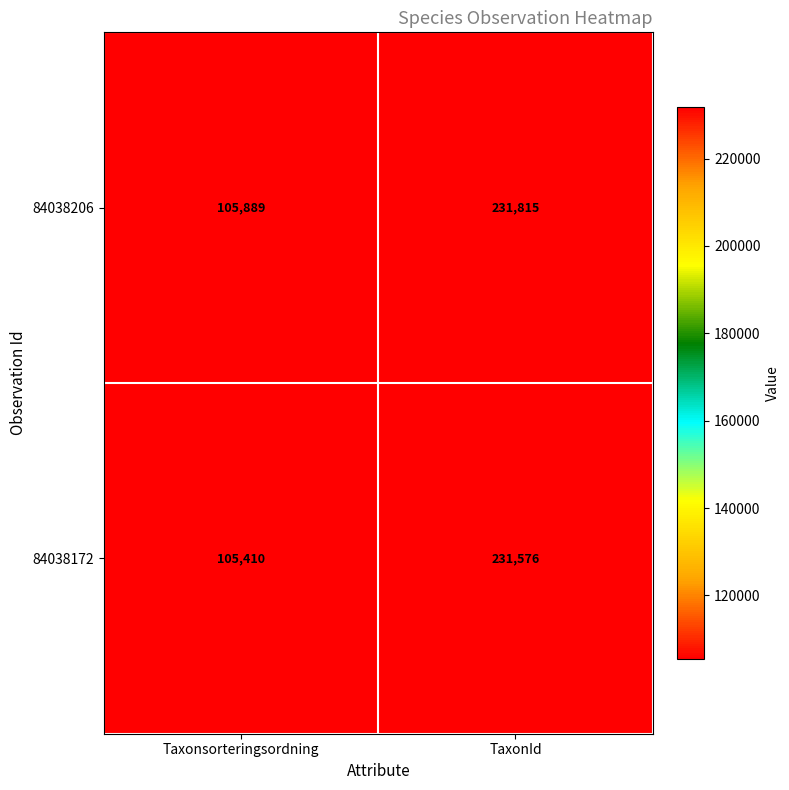

Which series has the largest total across all categories?

84038206